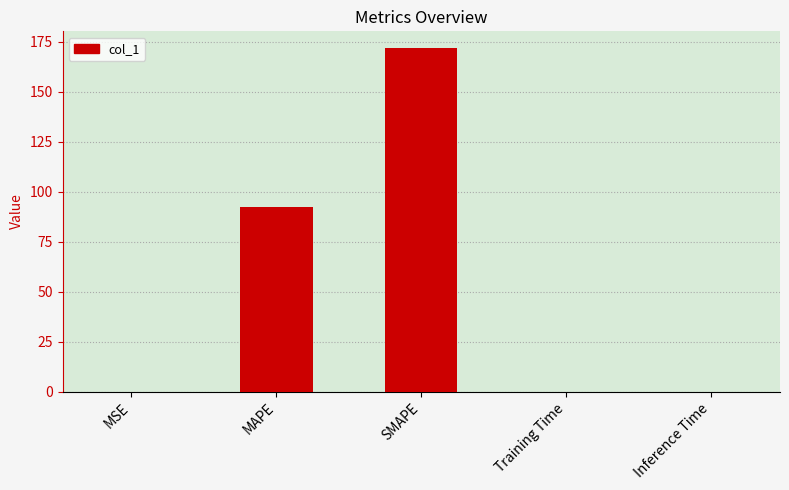

What is the maximum value shown in the chart?

171.6